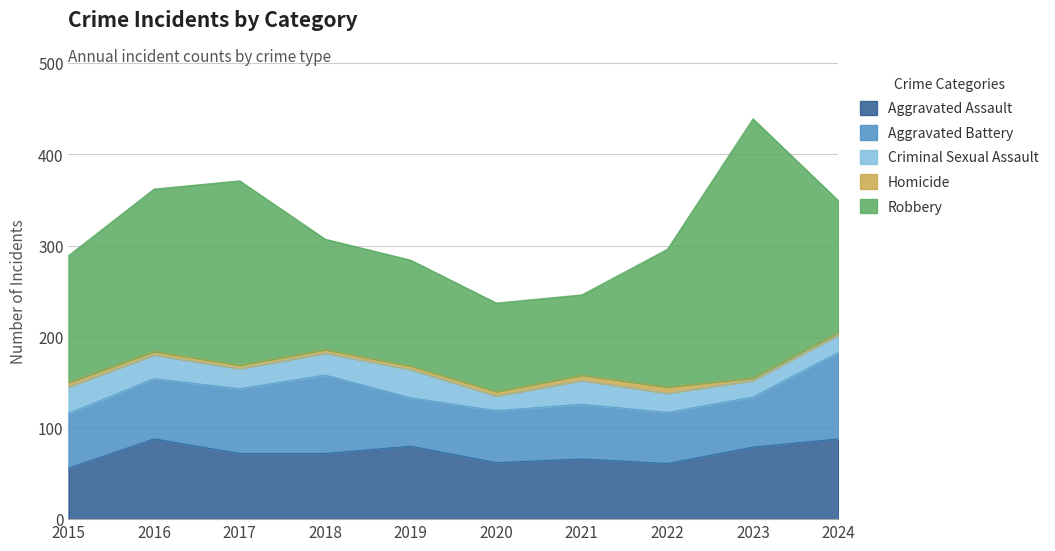

True or false: Aggravated Battery and Homicide cross at least once.

False